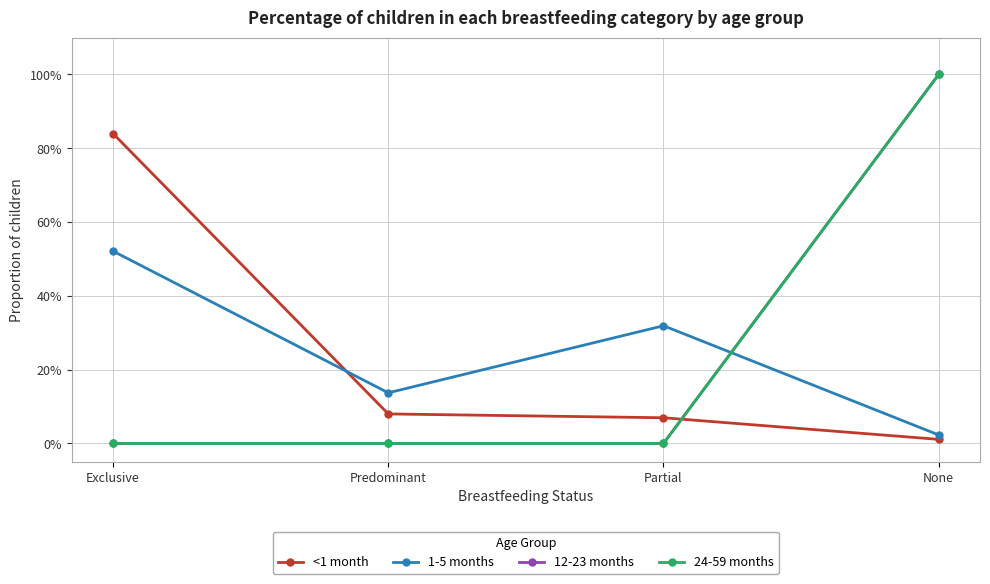

Reading right to left, transcribe all the data shown in this chart.

<1 month: None=0.0	Partial=0.1	Predominant=0.1	Exclusive=0.8
1-5 months: None=0.0	Partial=0.3	Predominant=0.1	Exclusive=0.5
12-23 months: None=1.0	Partial=0.0	Predominant=0.0	Exclusive=0.0
24-59 months: None=1.0	Partial=0.0	Predominant=0.0	Exclusive=0.0